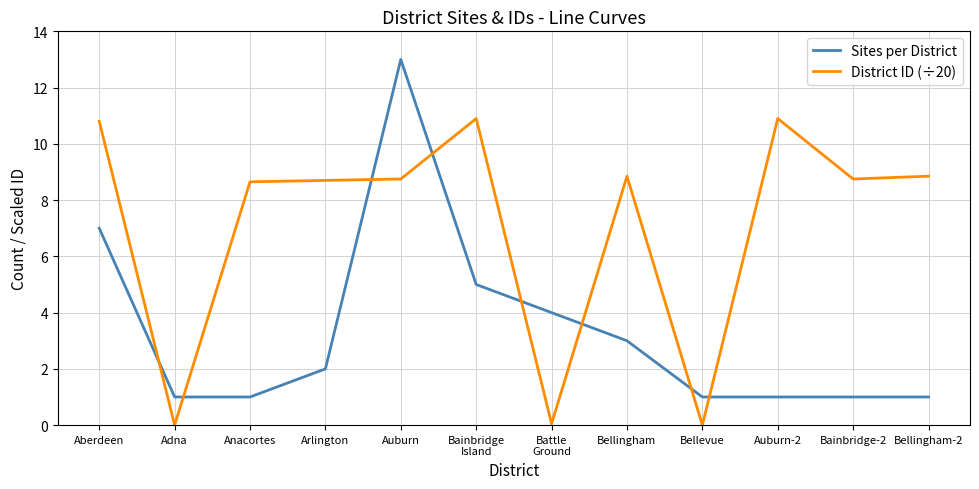

Read the District ID (÷20) value at Auburn.

8.8